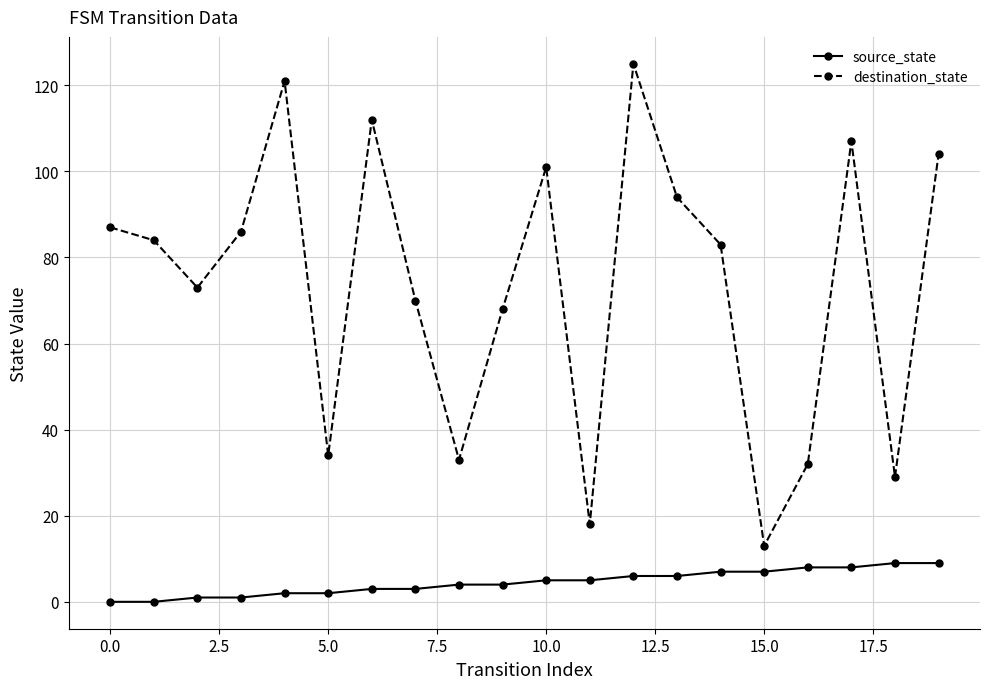

What is the value of the destination_state point at the 11th from the left?

101